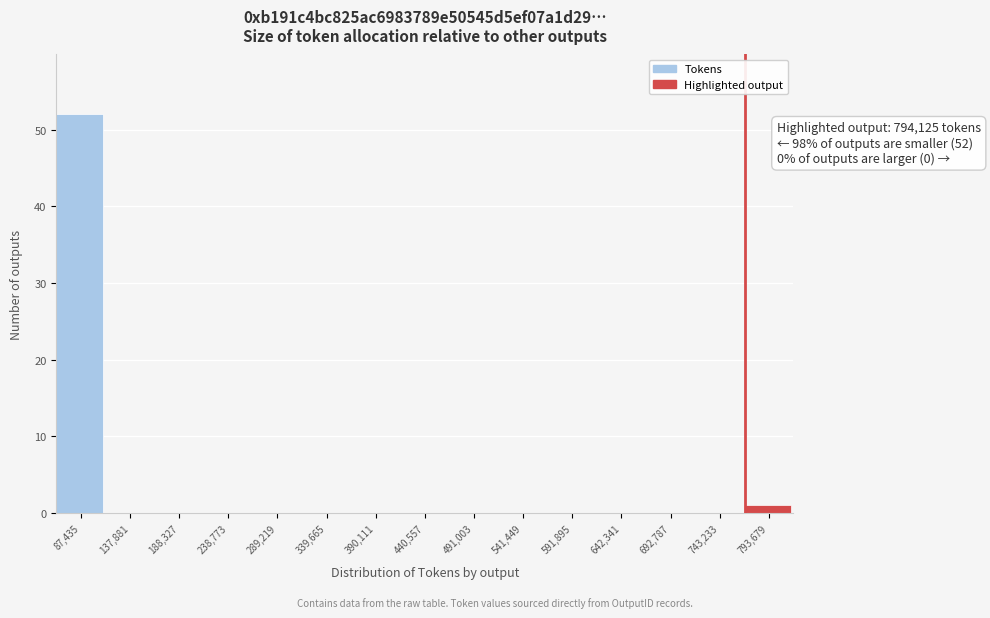

Reading left to right, list all the values displayed in this chart.

87,435=52	137,881=0	188,327=0	238,773=0	289,219=0	339,665=0	390,111=0	440,557=0	491,003=0	541,449=0	591,895=0	642,341=0	692,787=0	743,233=0	793,679=1